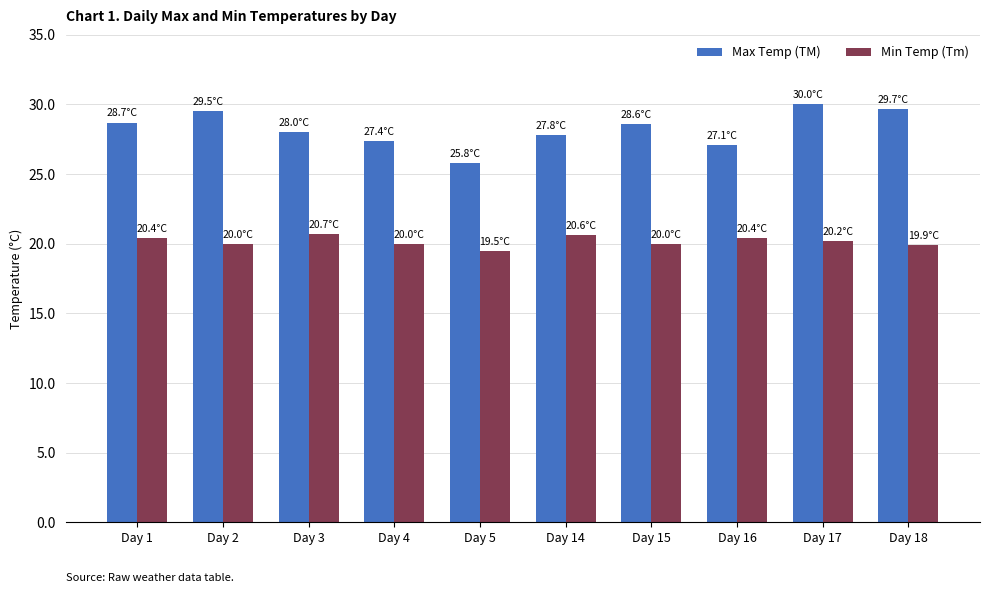

True or false: Max Temp (TM) has a value of 29.7 at Day 18.

True